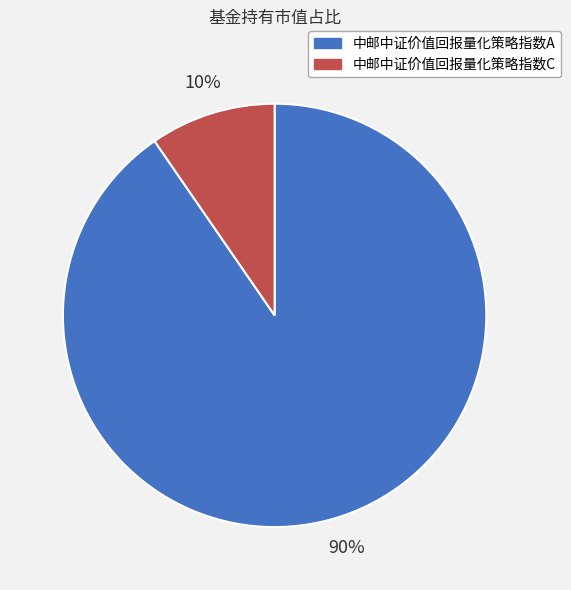

To the nearest percent, what is the combined percentage of 中邮中证价值回报量化策略指数A and 中邮中证价值回报量化策略指数C?

100%